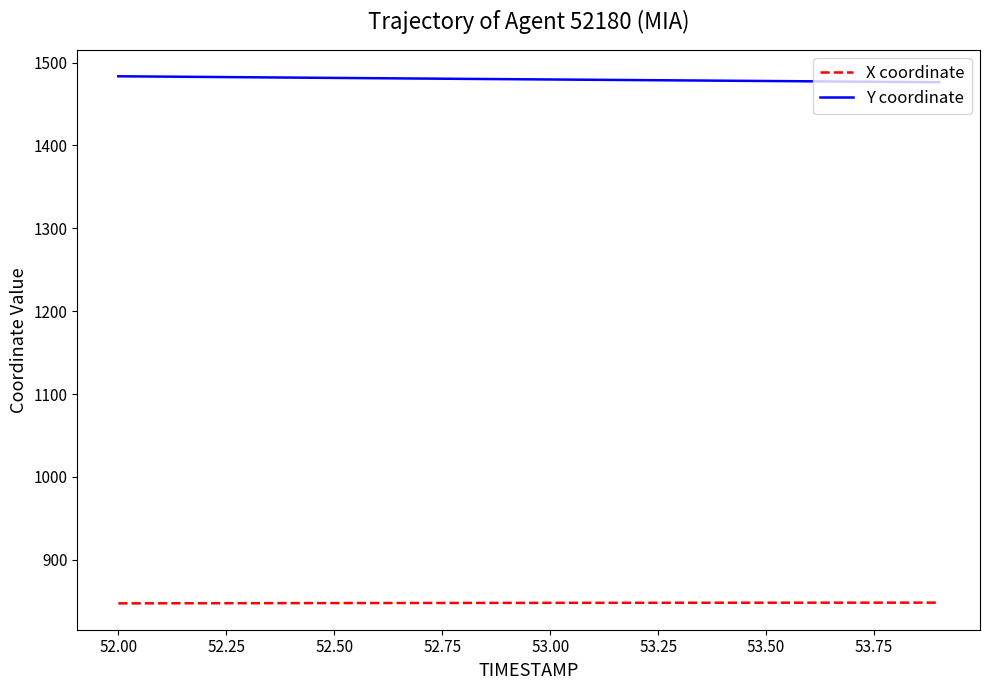

What is the highest value of the Y coordinate series?

1483.5